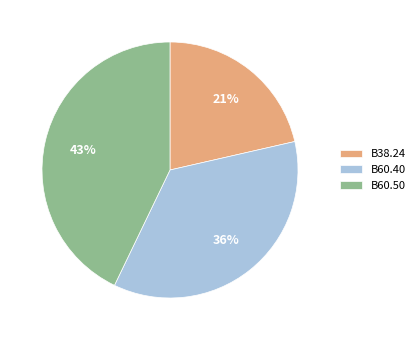

What percentage is the B38.24 slice, to the nearest percent?

21%